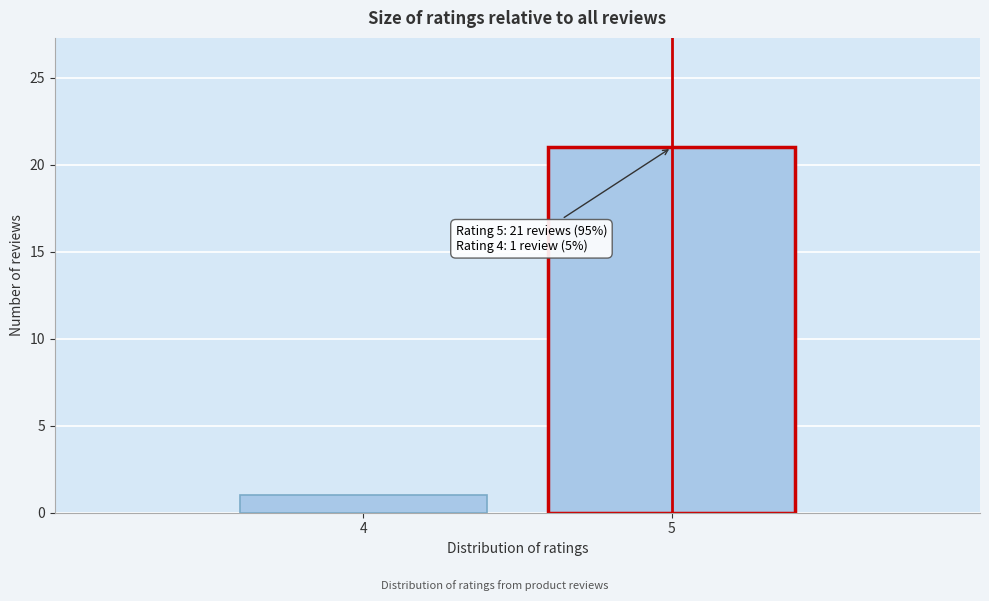

Reading left to right, extract all data points from this chart.

4=1	5=21